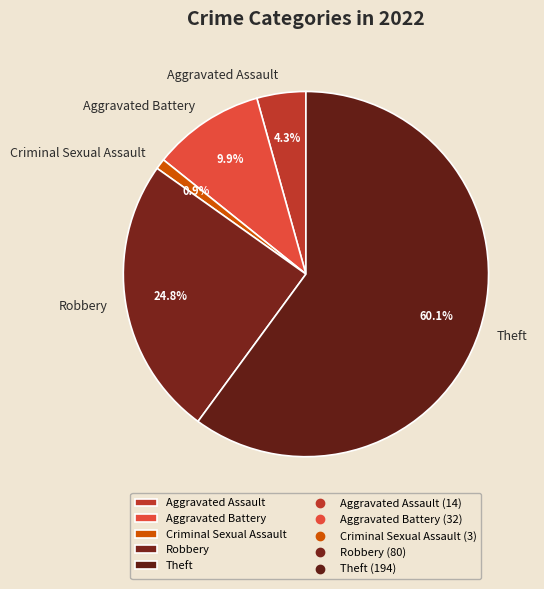

Rank the categories by value from highest to lowest.

Theft, Robbery, Aggravated Battery, Aggravated Assault, Criminal Sexual Assault